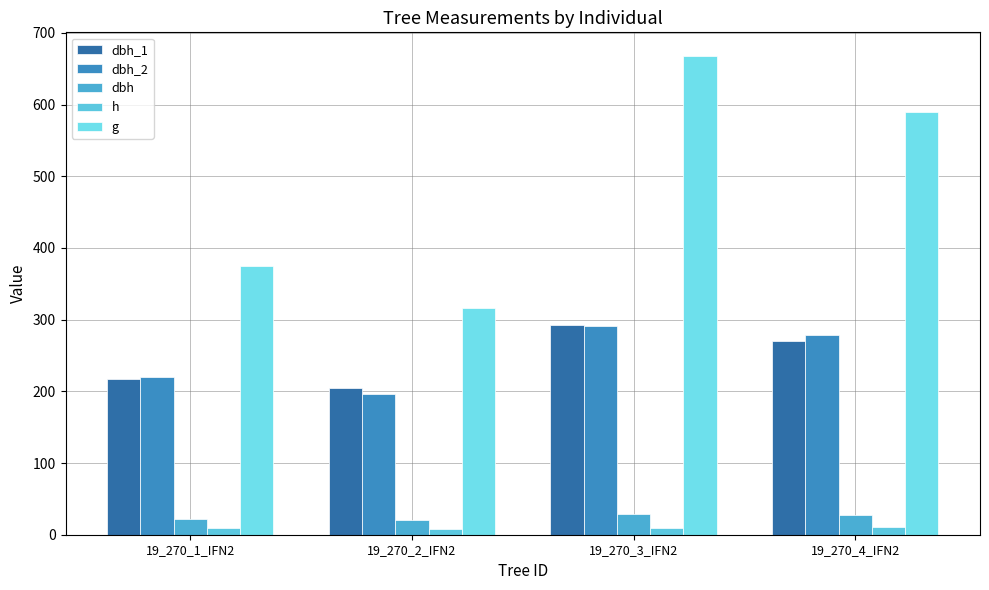

What is the difference between the maximum and minimum values in the h series?

2.5